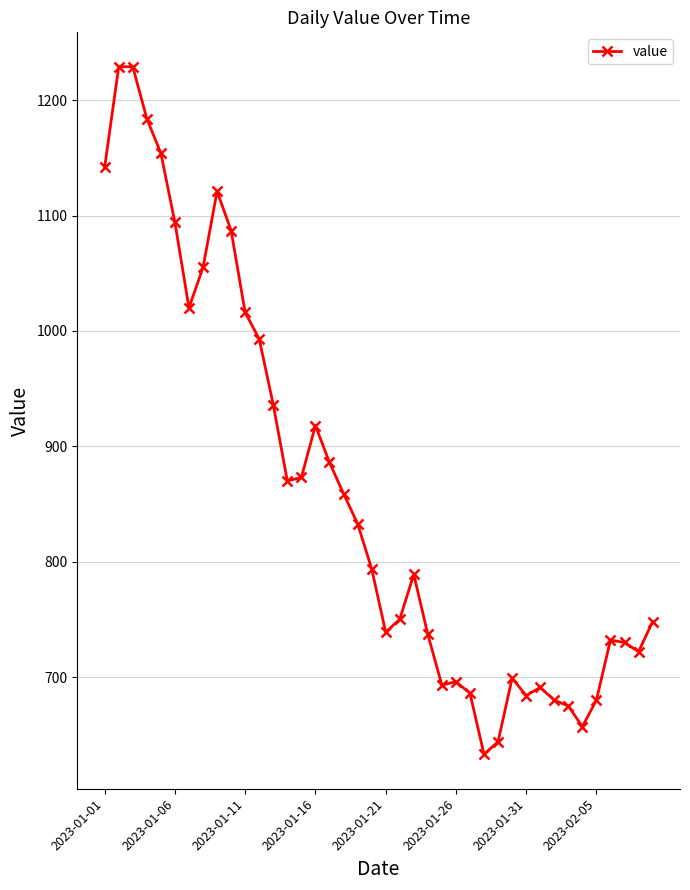

How many series are shown in this chart?

1